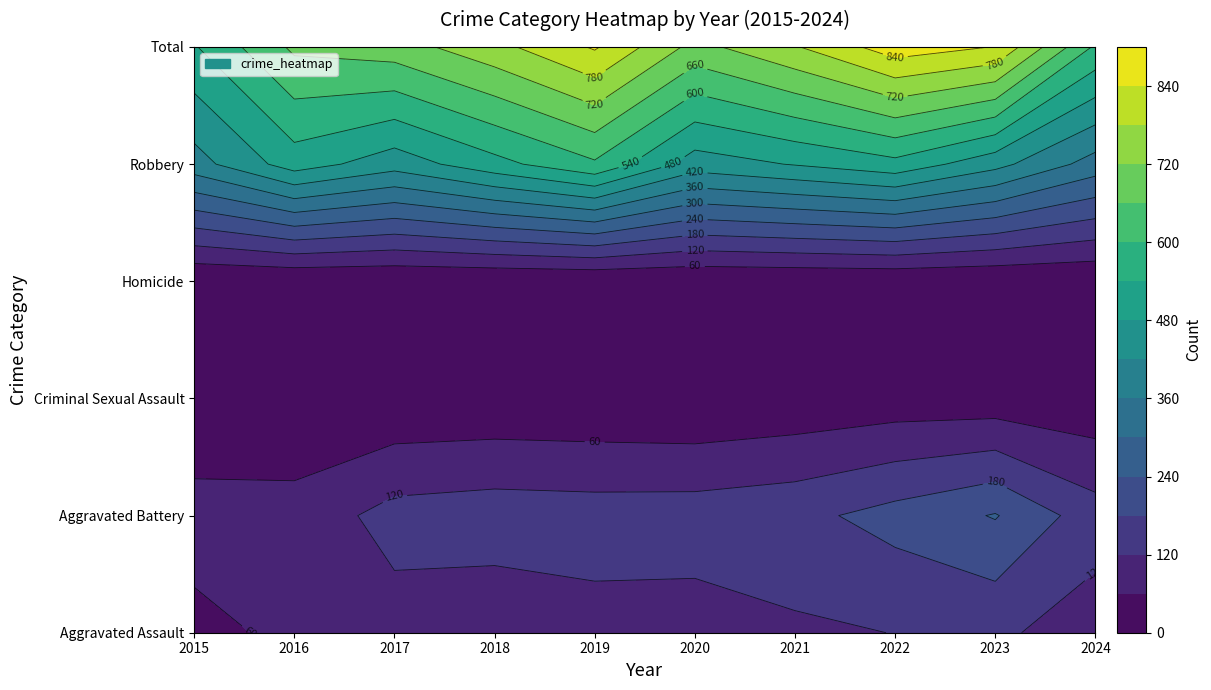

Which series has the largest range (max minus min)?

Total